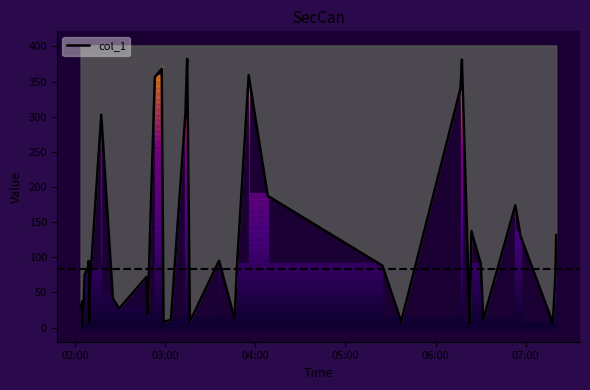

How many points are lower than both their immediate neighbors (excluding endpoints)?

11